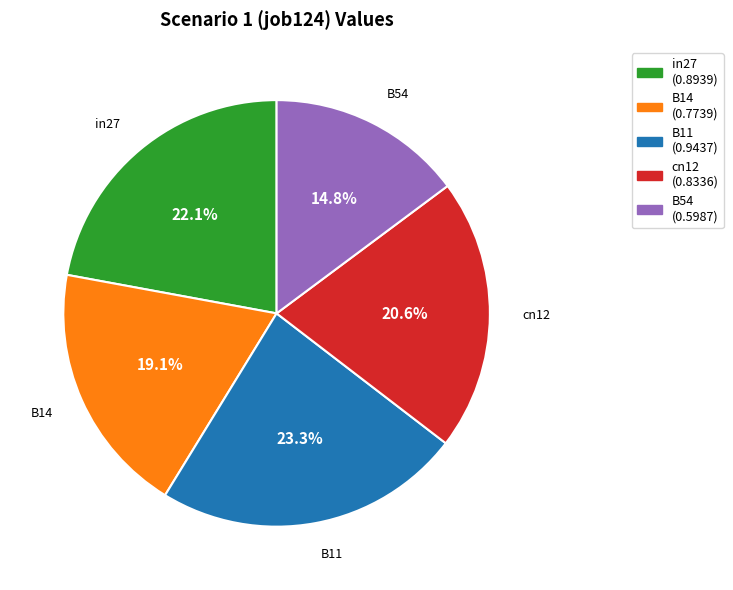

Combined, do in27 and B54 account for over 50%?

No